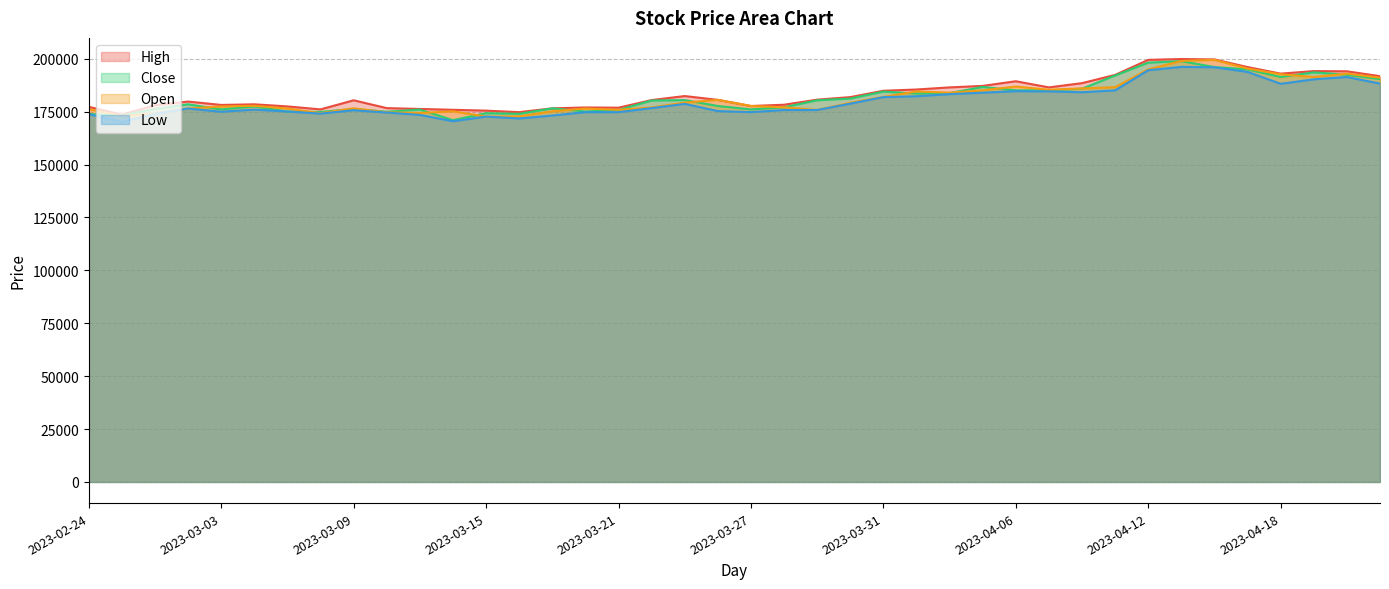

What is the value of the Low point at the 15th from the left?

173200